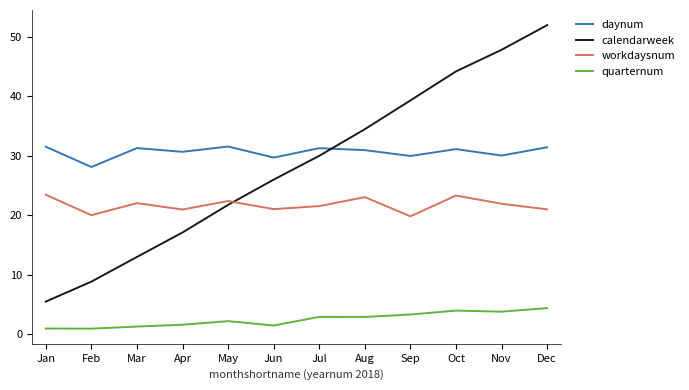

Rank the series at Feb from lowest to highest value.

quarternum, calendarweek, workdaysnum, daynum